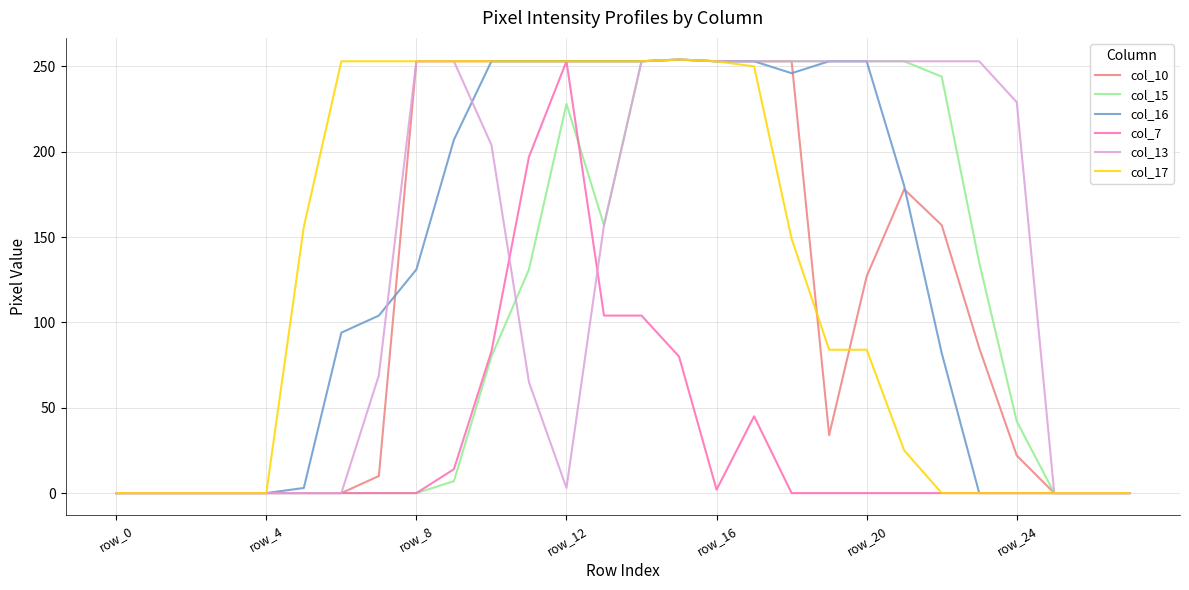

In col_17, how many points are higher than both neighbors (excluding endpoints)?

1